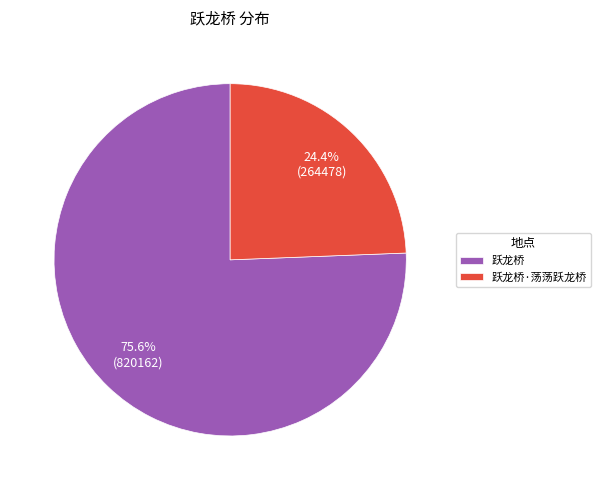

Do 跃龙桥·荡荡跃龙桥 and 跃龙桥 together represent more than half of the pie?

Yes